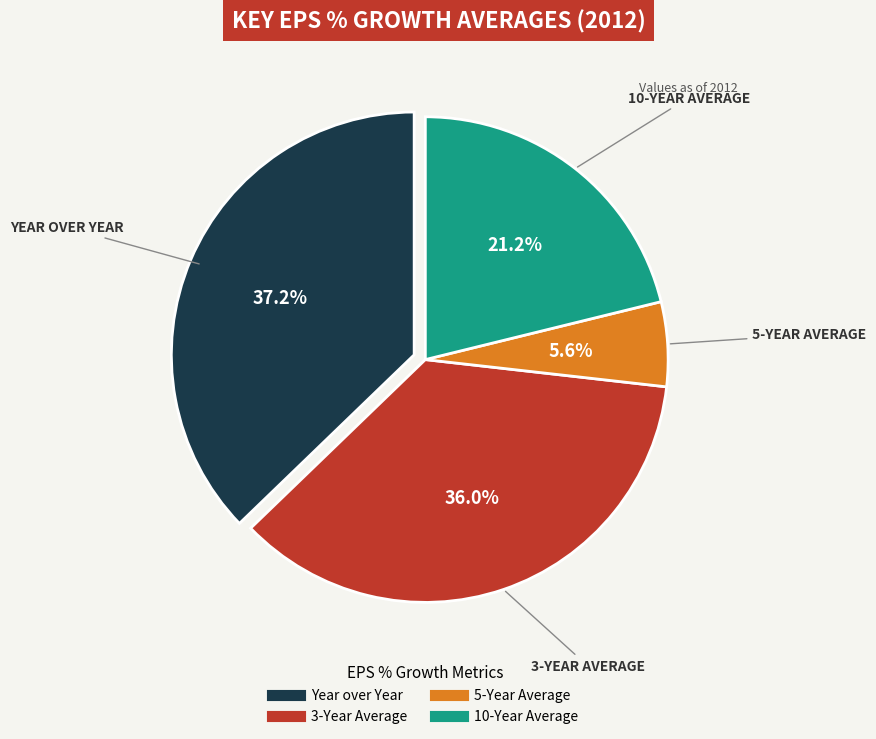

Count the number of slices in the pie.

4